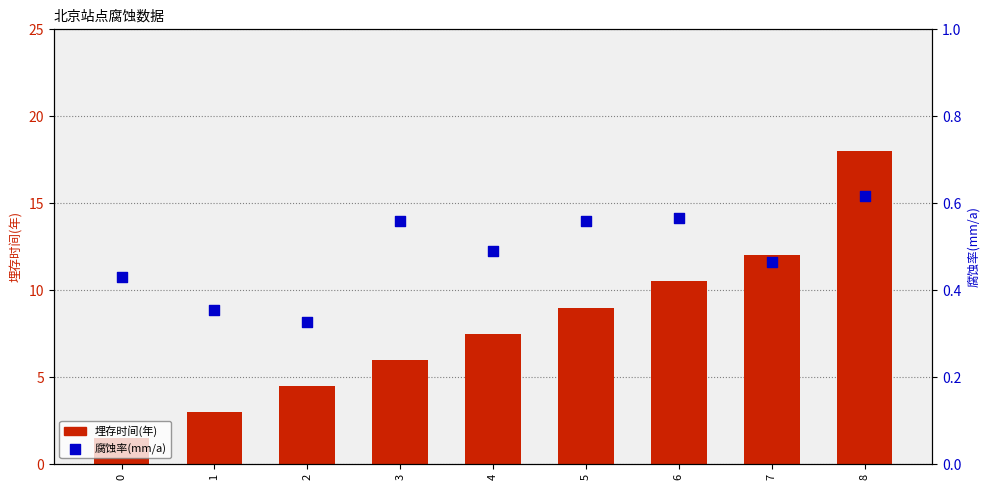

Is the value of 腐蚀率(mm/a) at 1 greater than the value of 埋存时间(年) at 2?

No